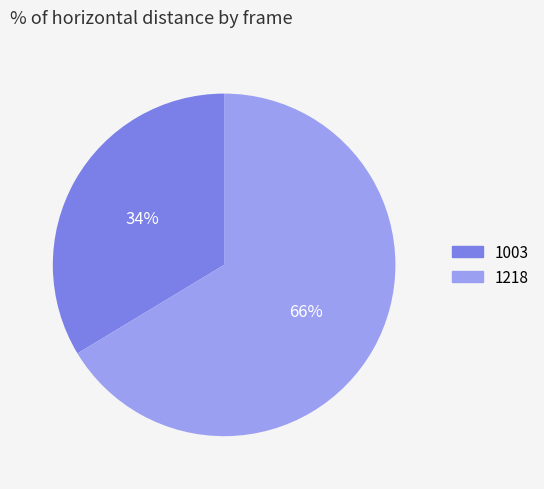

True or false: 1218 accounts for 57% of the total.

False